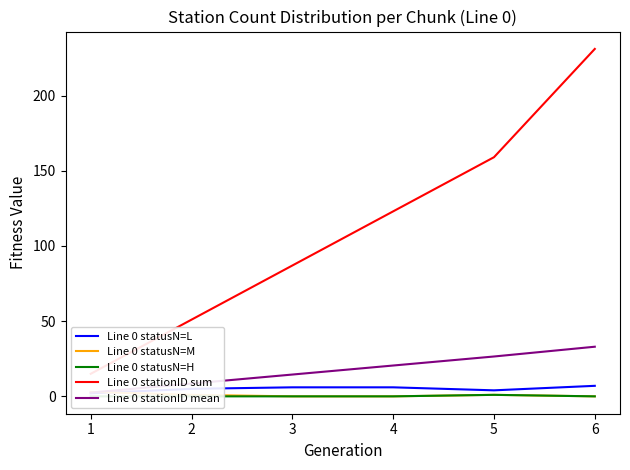

What is the difference between the maximum and second lowest values in the Line 0 stationID mean series?

24.5